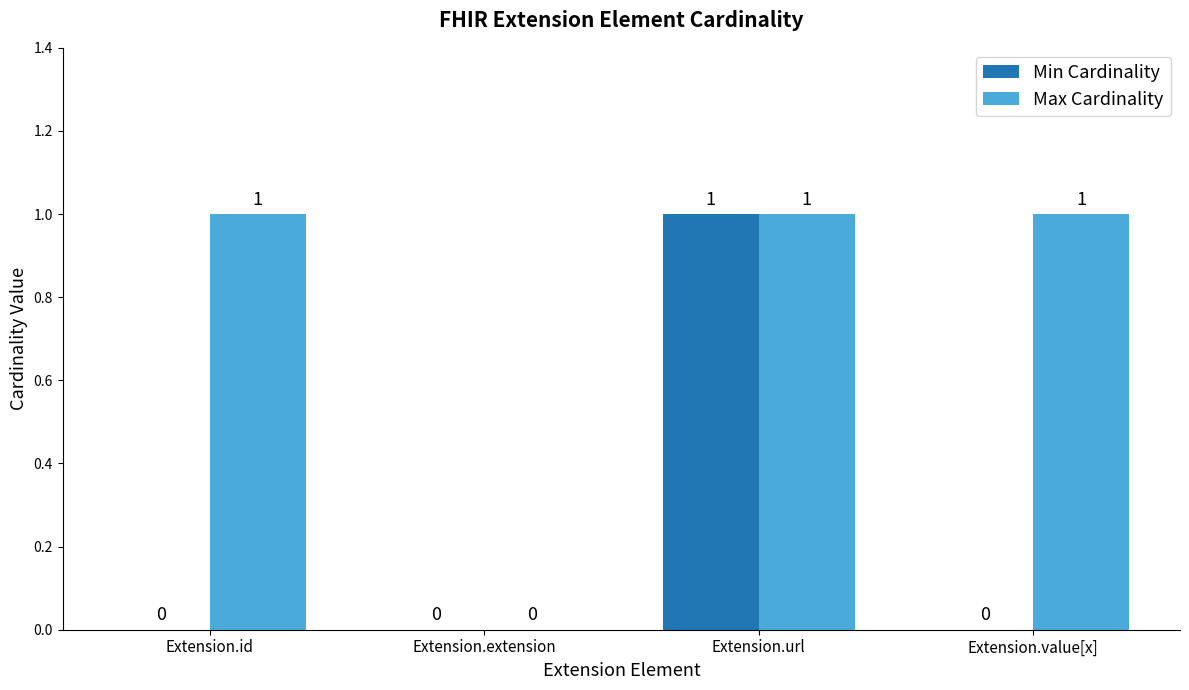

At which label does Min Cardinality reach its peak?

Extension.url